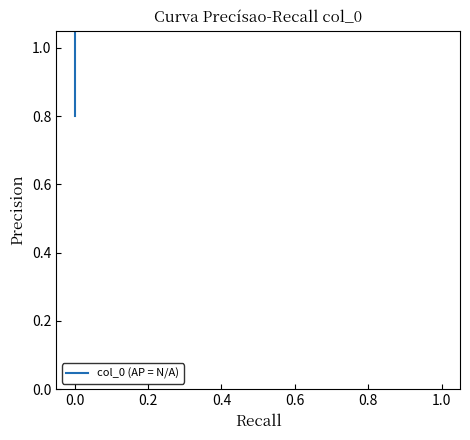

What is the minimum value shown in the chart?

0.8